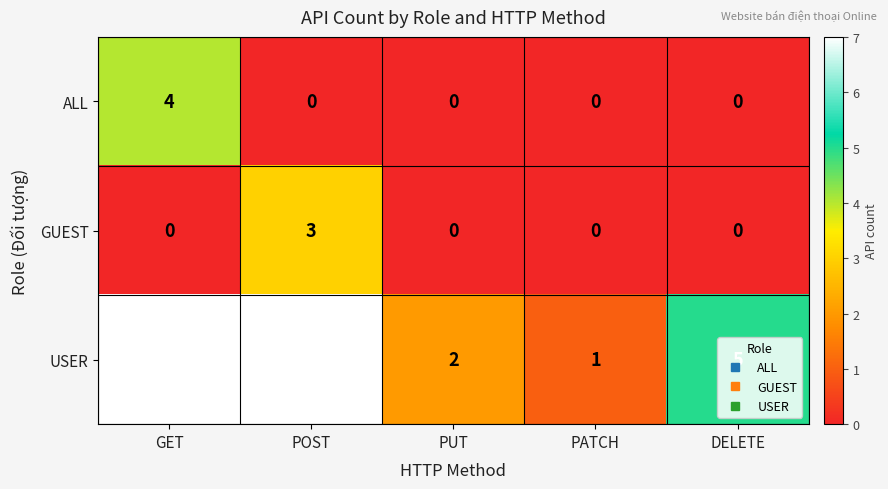

At which category is the sum across all series the highest?

GET